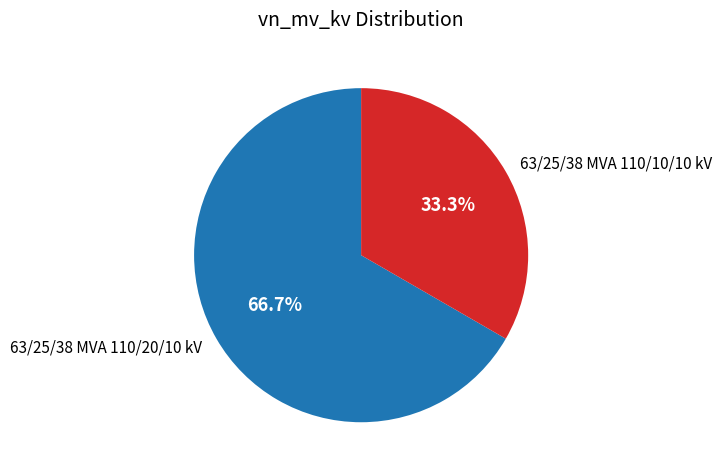

How many segments does this pie chart have?

2